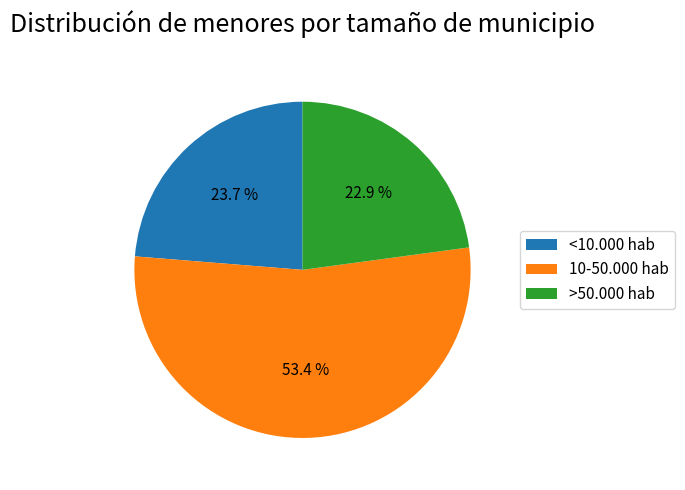

What is the total percentage of >50.000 hab and 10-50.000 hab?

76.3%